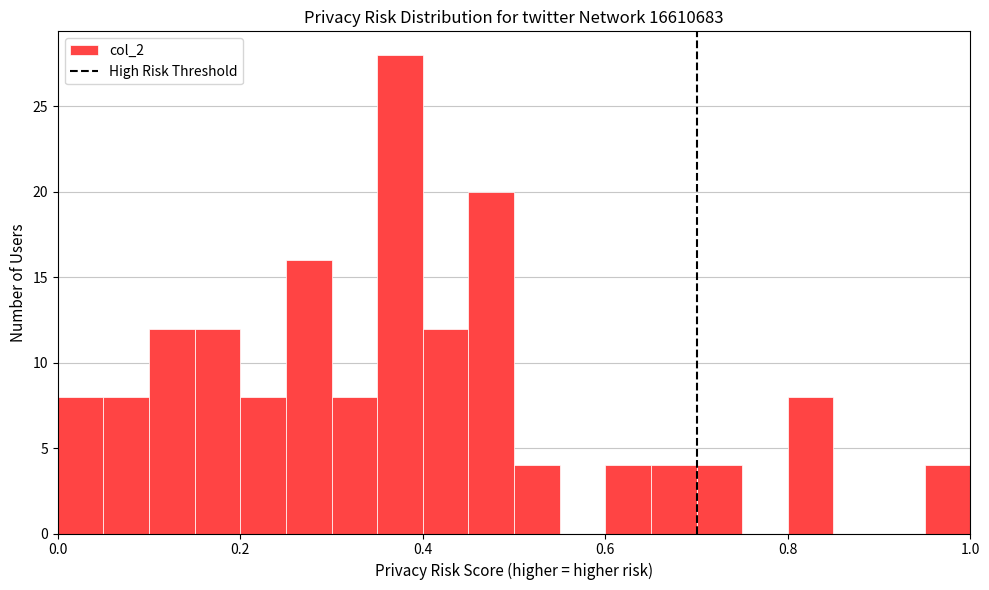

Read against the x-axis, roughly where is the centre of the tallest bar?

0.38